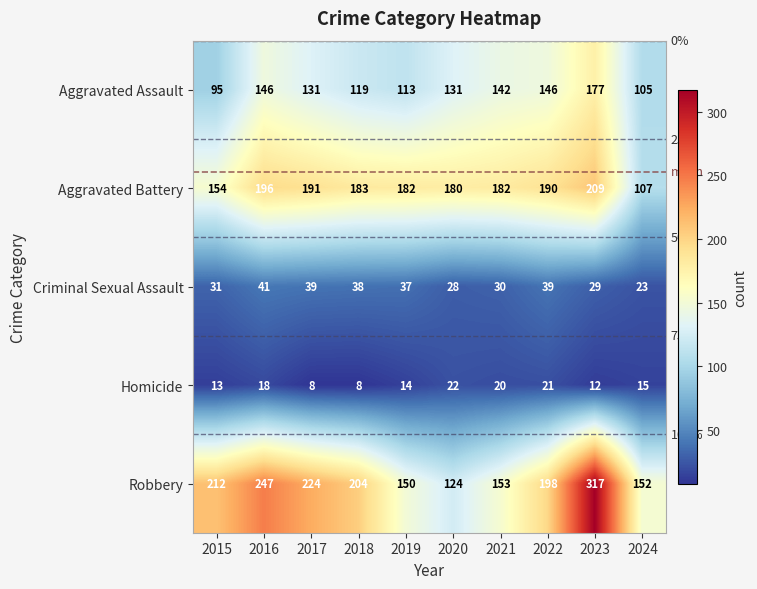

True or false: Aggravated Battery has a value of 250 at 2021.

False